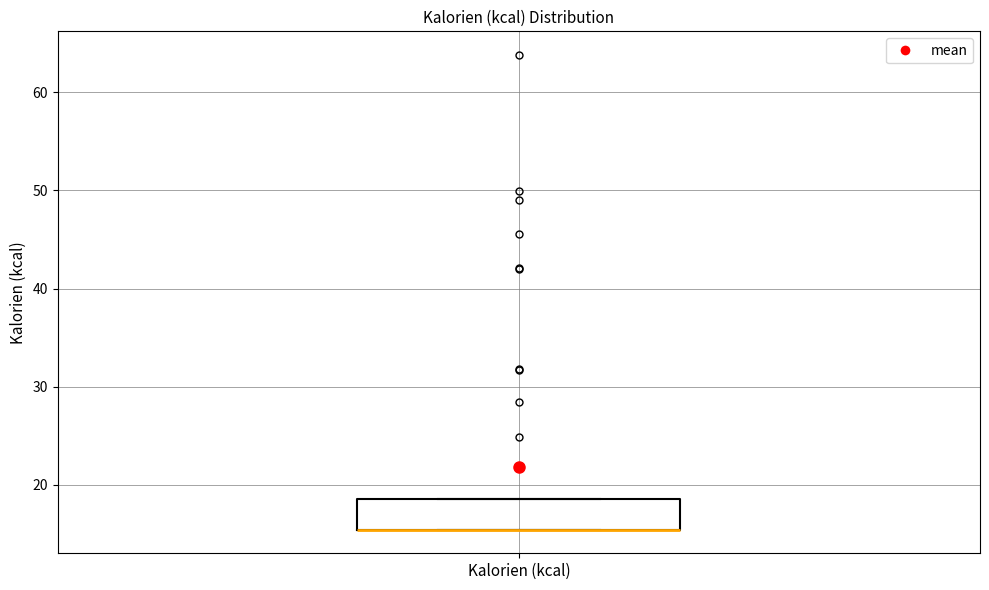

Transcribe this box plot: give where the median line is, the range the box spans, and where the two whiskers end, as read against the y-axis. The values are not printed on the chart, so give them approximately, as read against the axis.

median 15 (drawn on the box's lower edge), box 15 to 19, whiskers 15 to 19